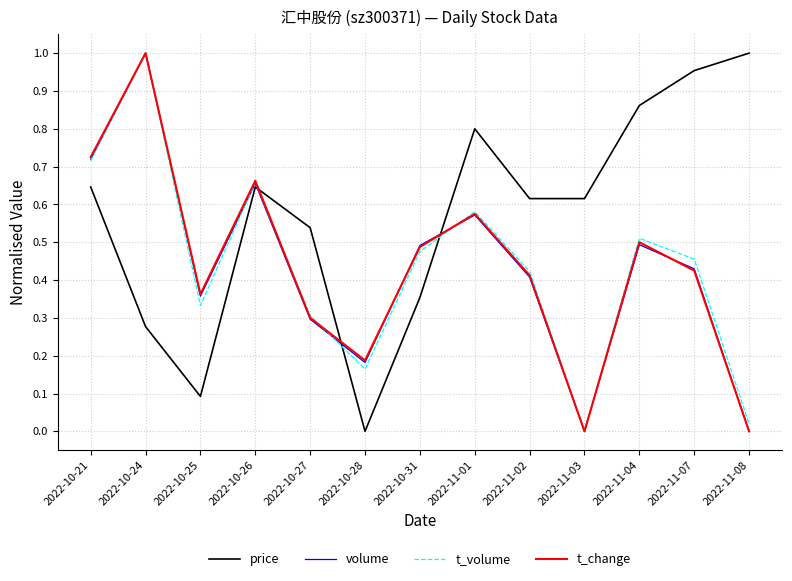

At which category is the sum across all series the highest?

2022-10-24